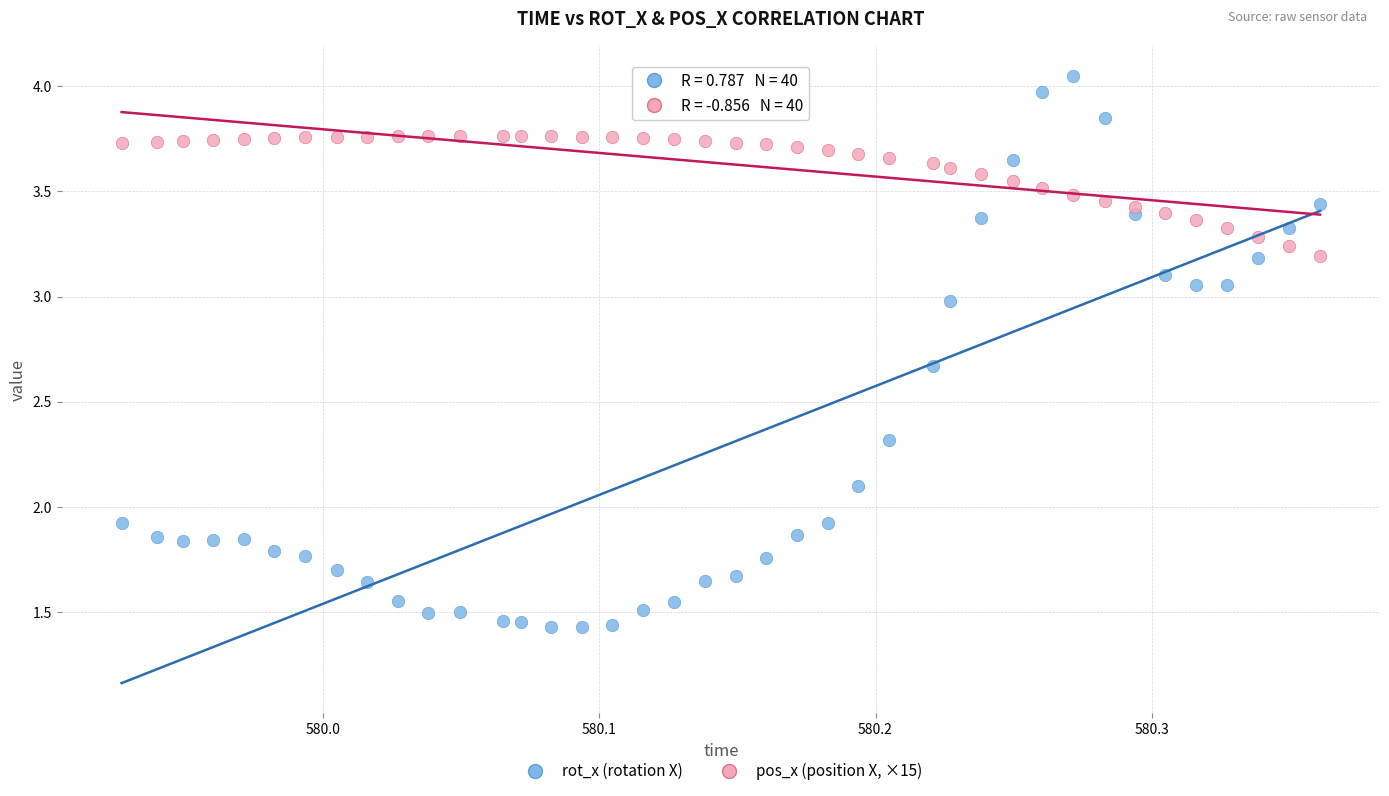

Which series reaches the minimum Y coordinate?

rot_x (rotation X)